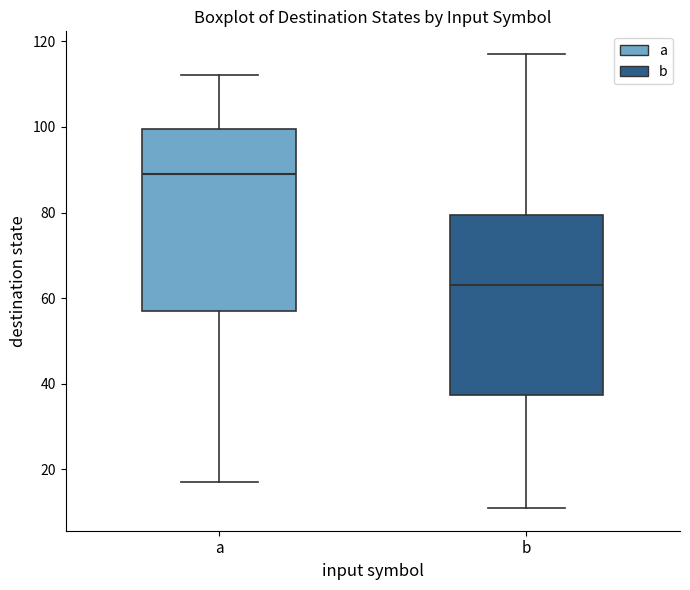

Reading left to right, read every box against the y-axis: the position of its median line, the range the box covers, and the ends of its whiskers. The values are not printed on the chart, so give them approximately, as read against the axis.

a: median 90, box 58 to 100, whiskers 18 to 112
b: median 64, box 38 to 80, whiskers 12 to 118